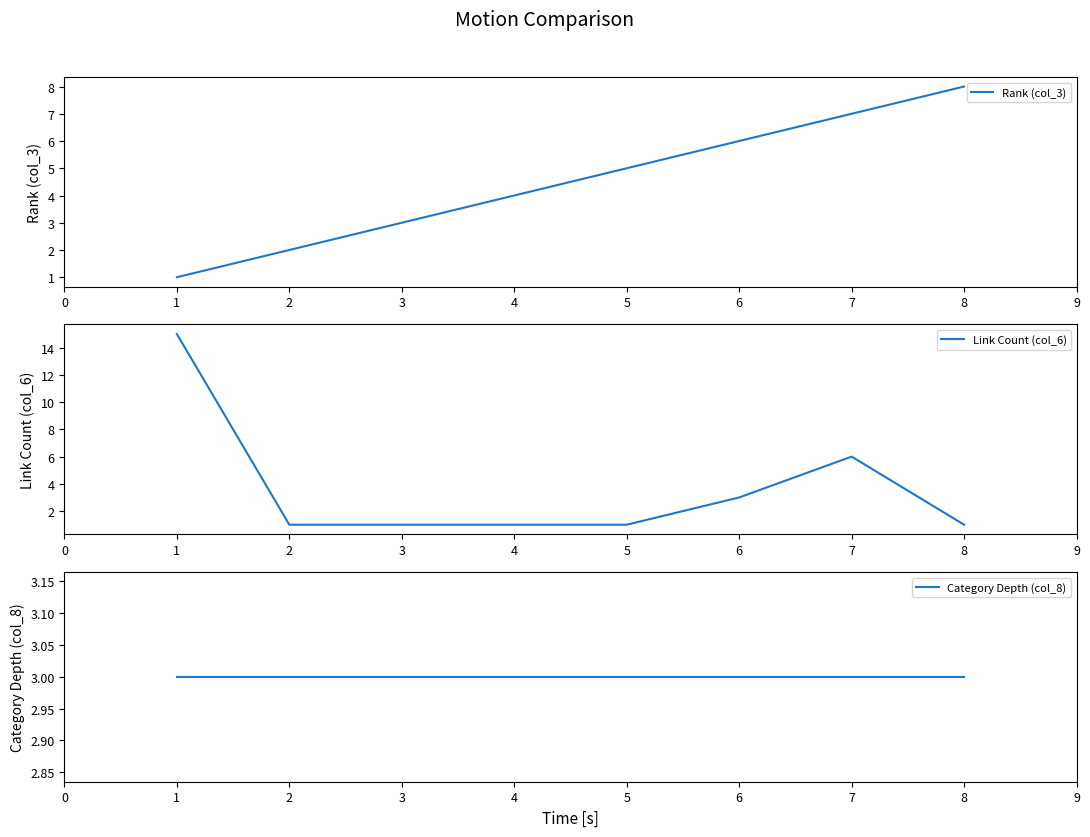

How many Rank (col_3) values are between 3 and 7?

5